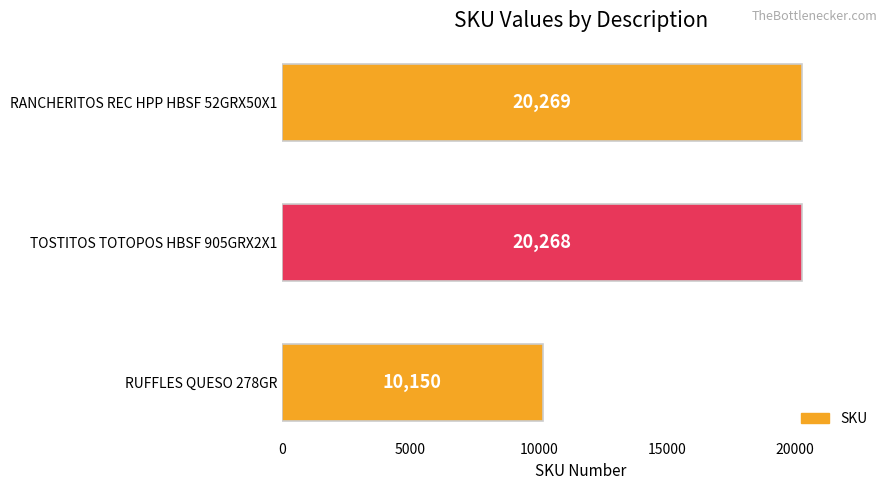

Count the number of data series in this chart.

1